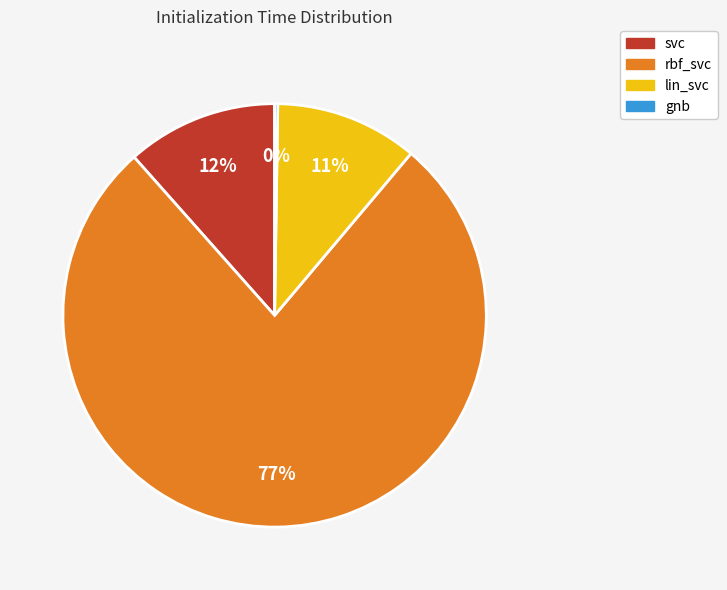

What is the largest slice in the pie chart?

rbf_svc